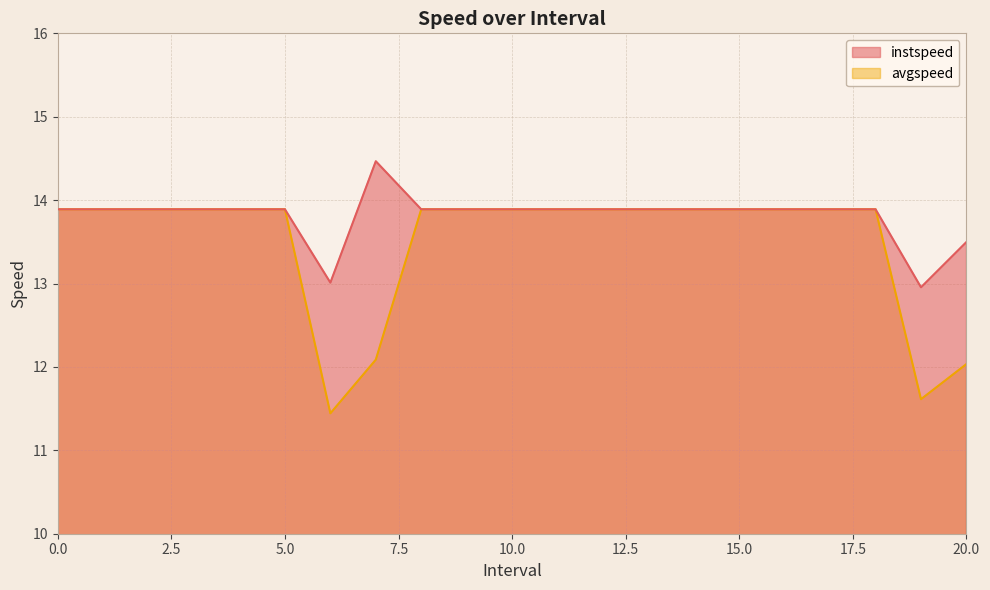

Which series has the largest range (max minus min)?

avgspeed